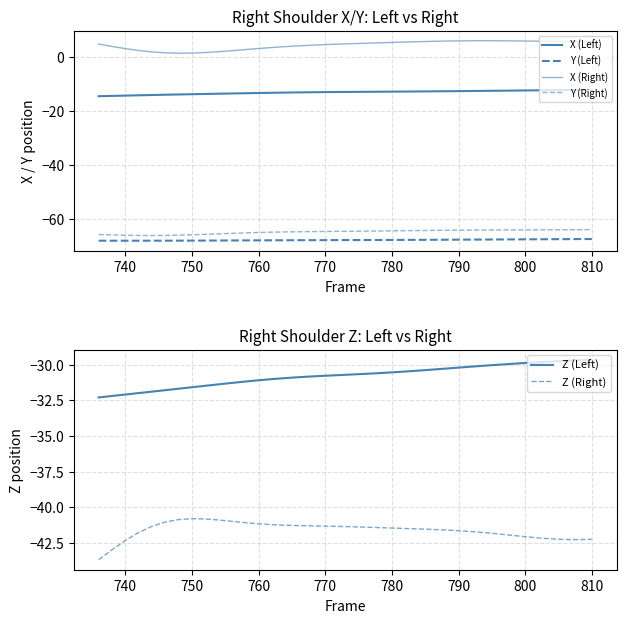

What is the maximum value shown in the chart?

5.9